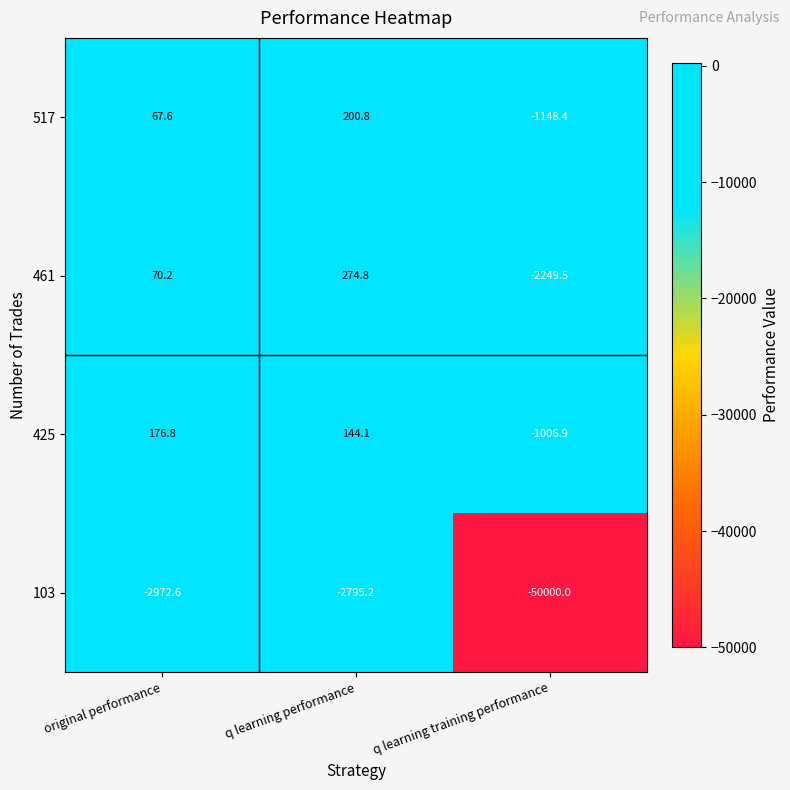

True or false: 517 has a value of -1148.4 at q learning training performance.

True